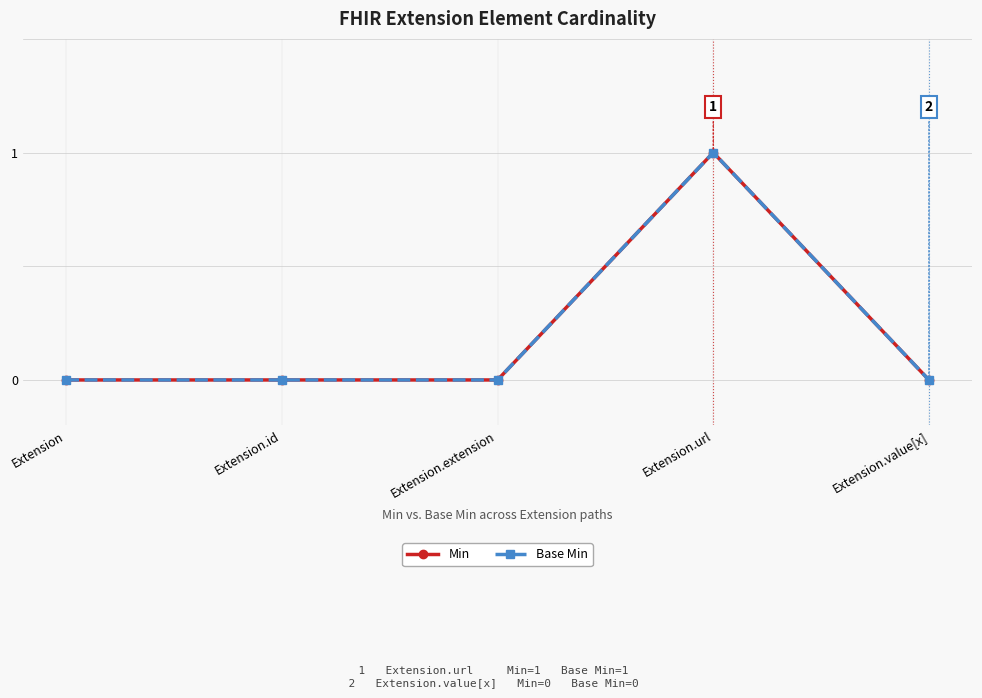

List the labels in order of Min value, smallest first.

Extension, Extension.id, Extension.extension, Extension.value[x], Extension.url